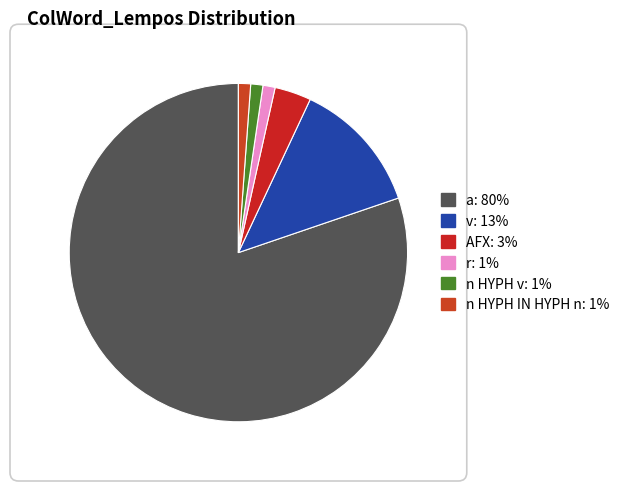

How many slices are in this pie chart?

6